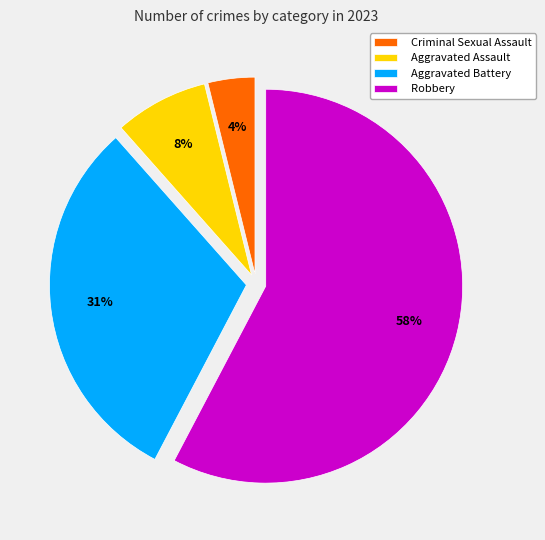

To the nearest percent, what percentage of the pie is Criminal Sexual Assault?

4%